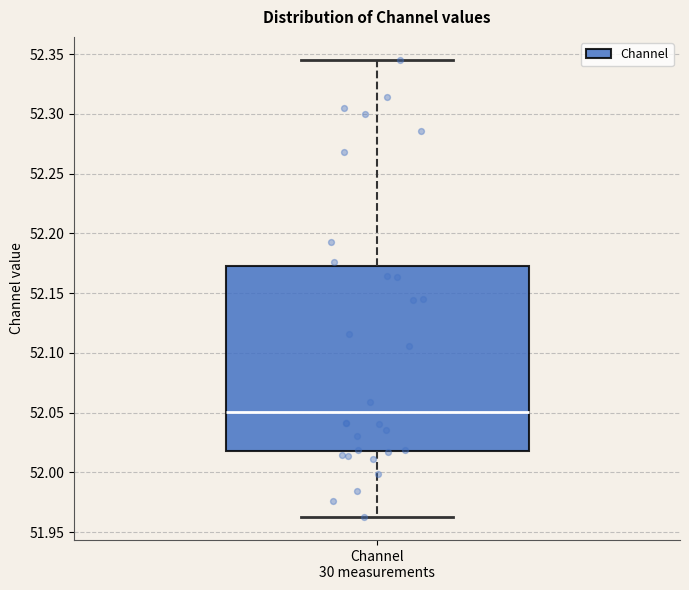

Transcribe this box plot: give where the median line is, the range the box spans, and where the two whiskers end, as read against the y-axis. The values are not printed on the chart, so give them approximately, as read against the axis.

median 52.050, box 52.020 to 52.175, whiskers 51.965 to 52.345